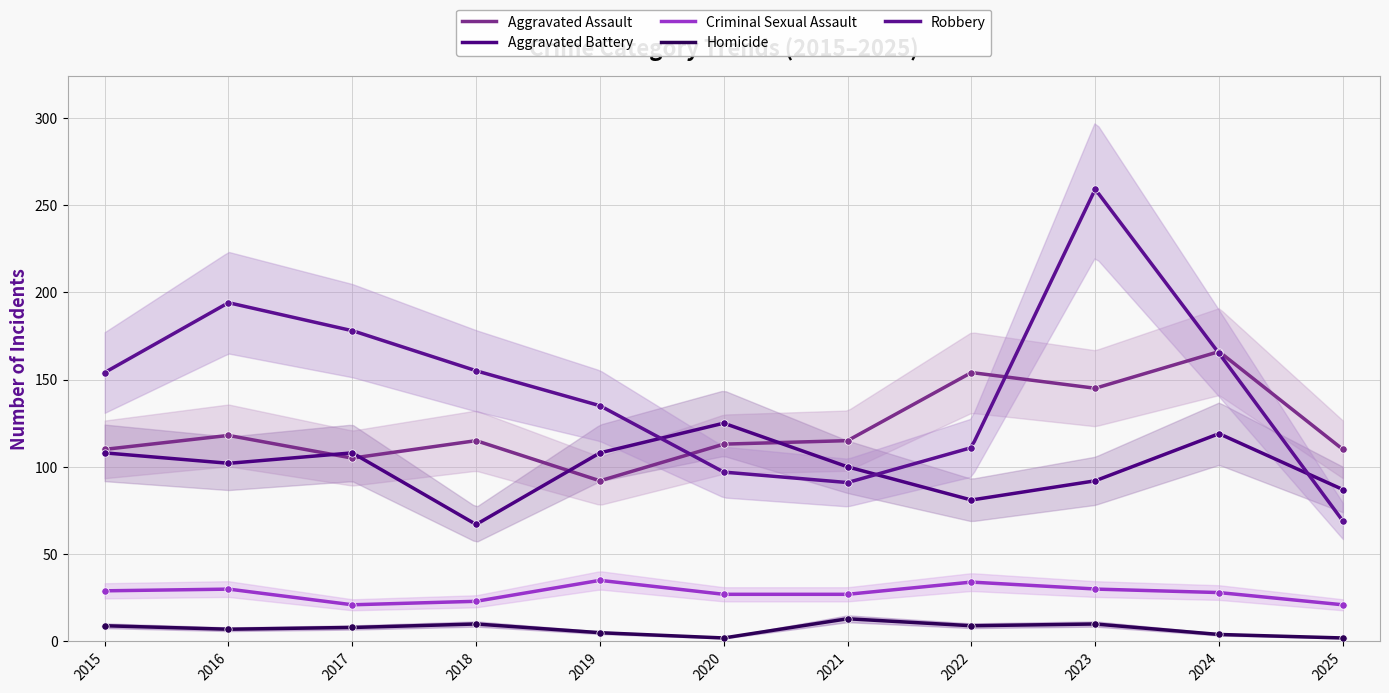

Which series reaches the minimum Y coordinate?

Homicide